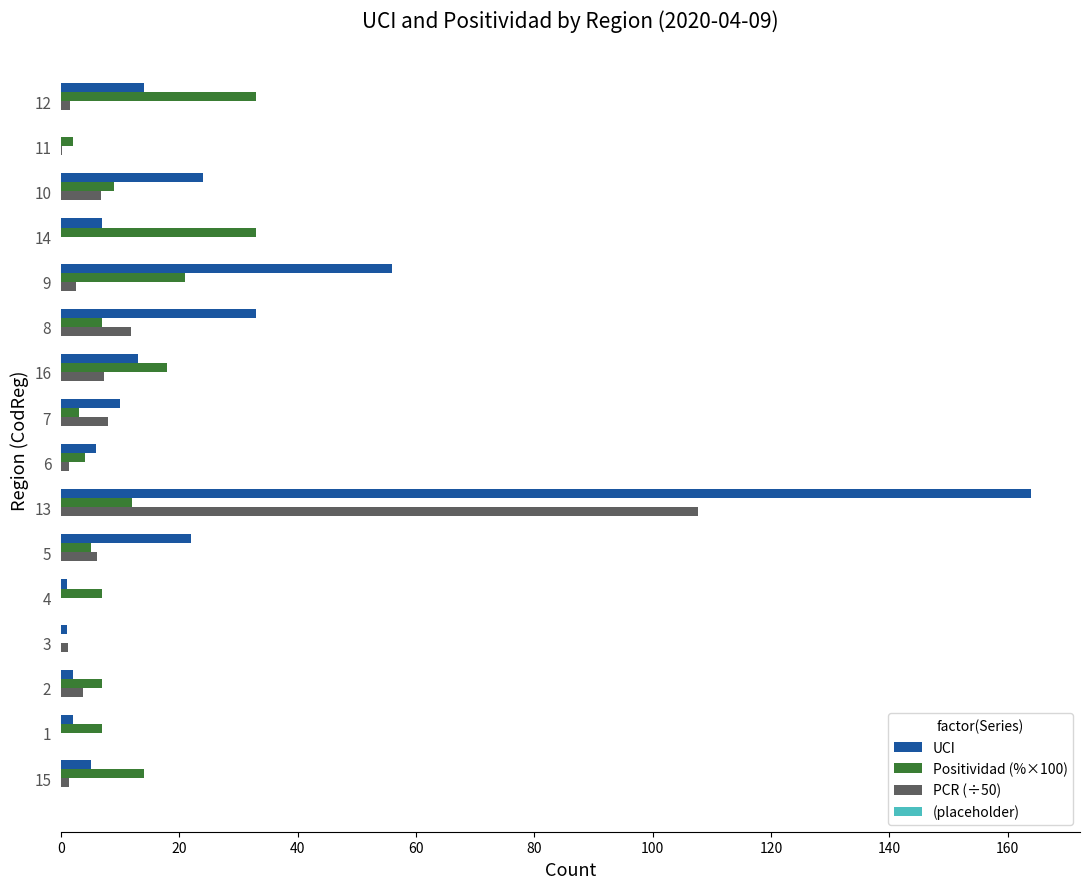

The value of PCR (÷50) at 13 is 51.9. True or false?

False